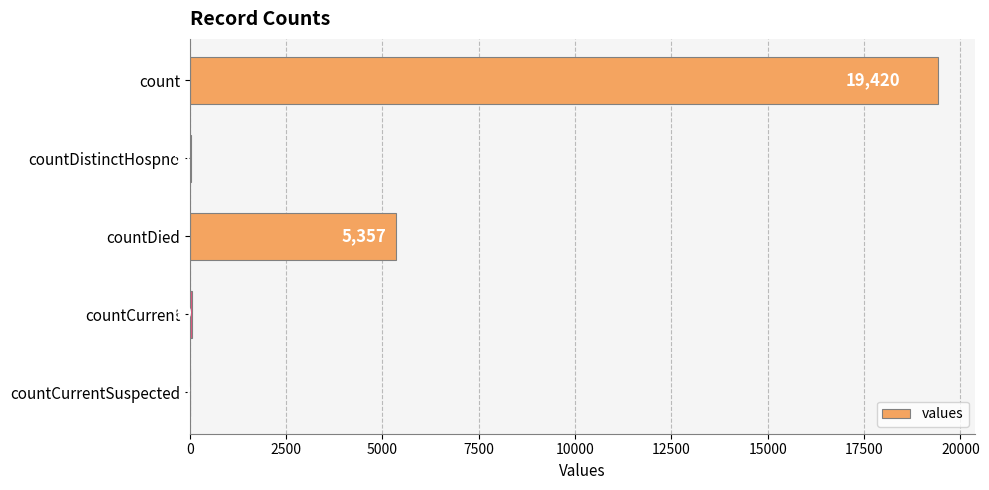

What is the change in value from count to countCurrentSuspected?

-19420